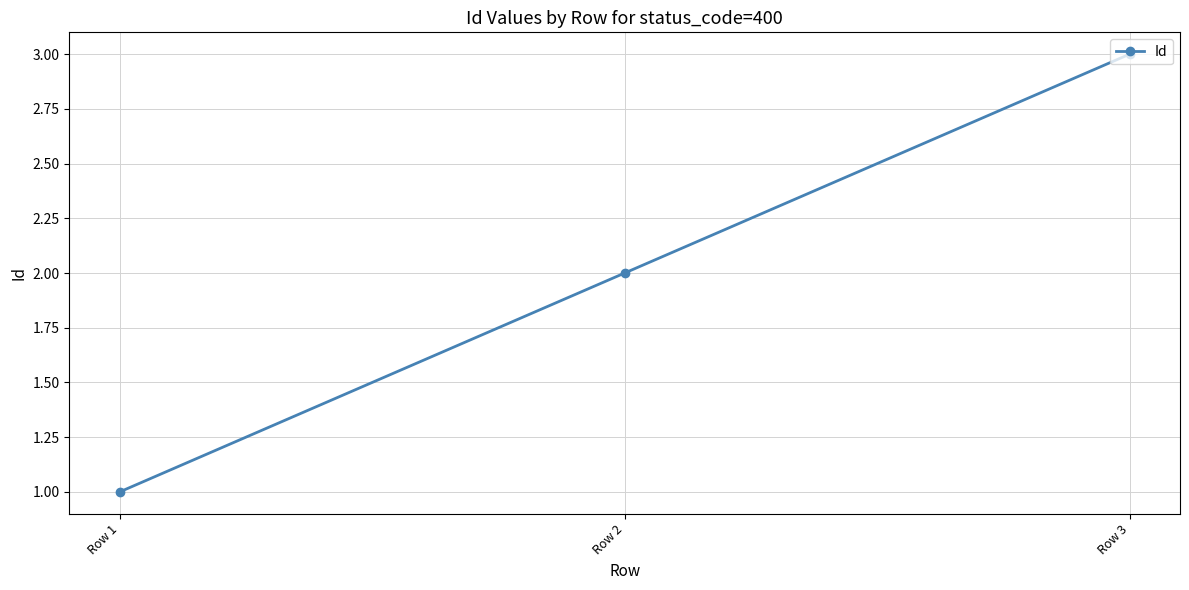

List the labels in order of value, smallest first.

Row 1, Row 2, Row 3